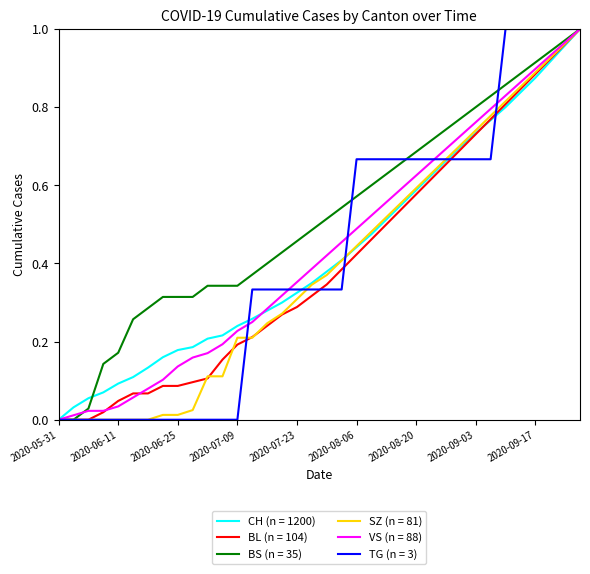

What are all the series names shown in the legend?

CH (n = 1200), BL (n = 104), BS (n = 35), SZ (n = 81), VS (n = 88), TG (n = 3)